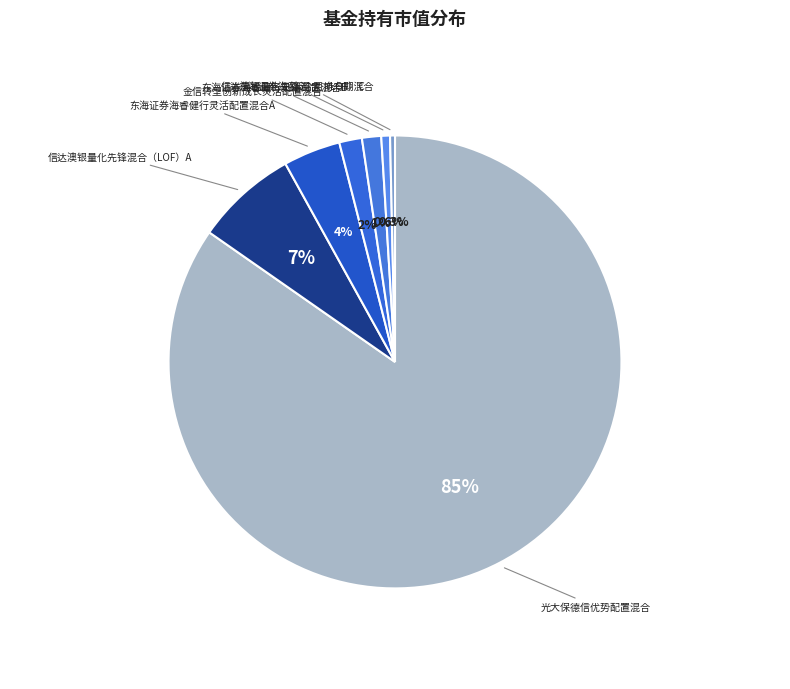

How many slices are in this pie chart?

7